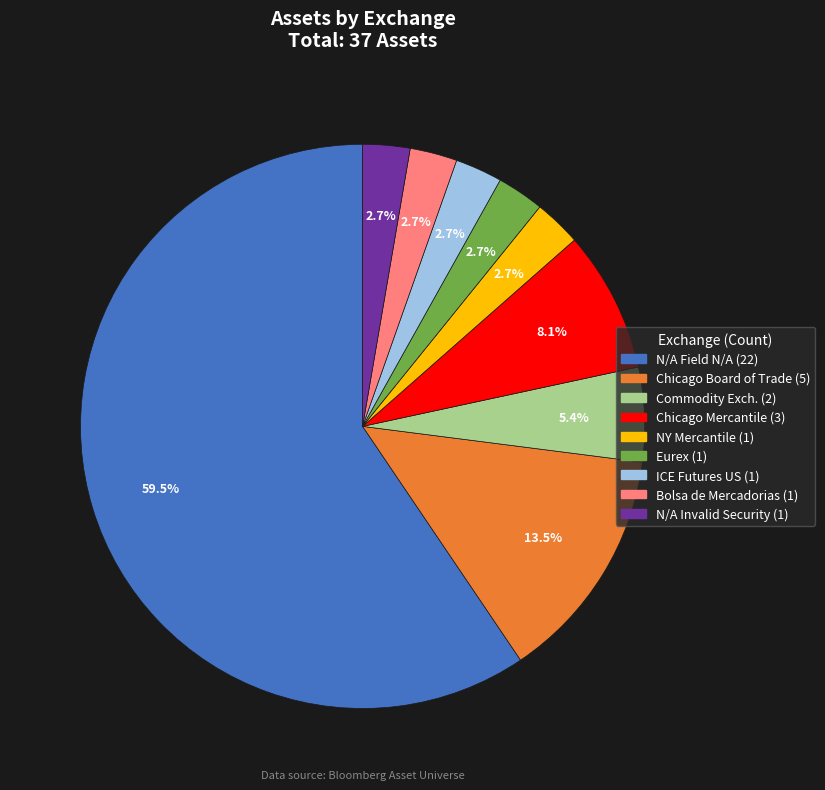

To the nearest percent, what is the average slice percentage?

11%